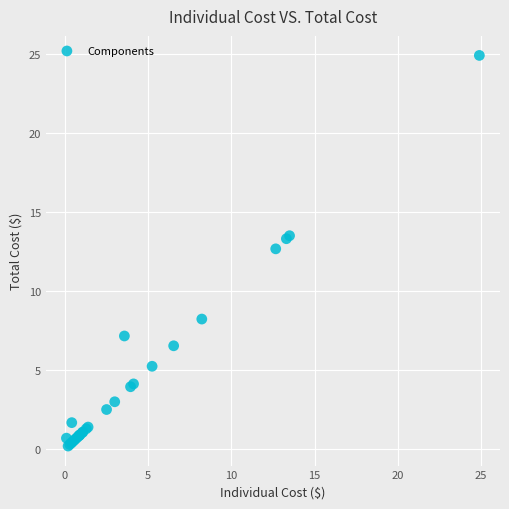

What Y value in the scatter plot is closest to 12?

12.7